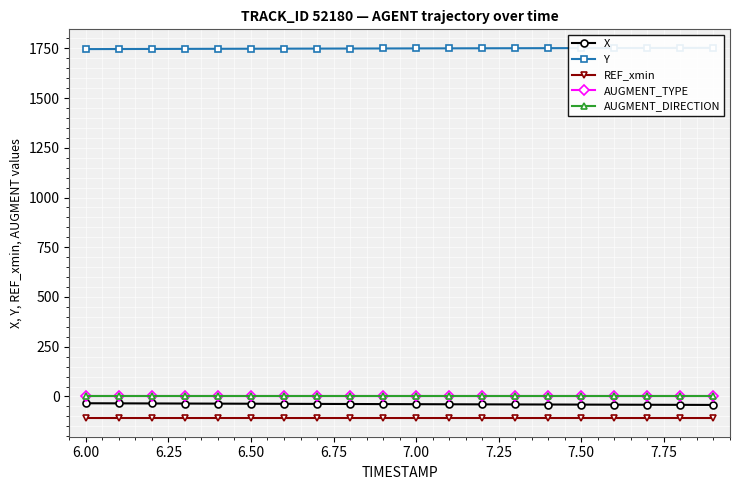

True or false: REF_xmin and Y cross at least once.

False